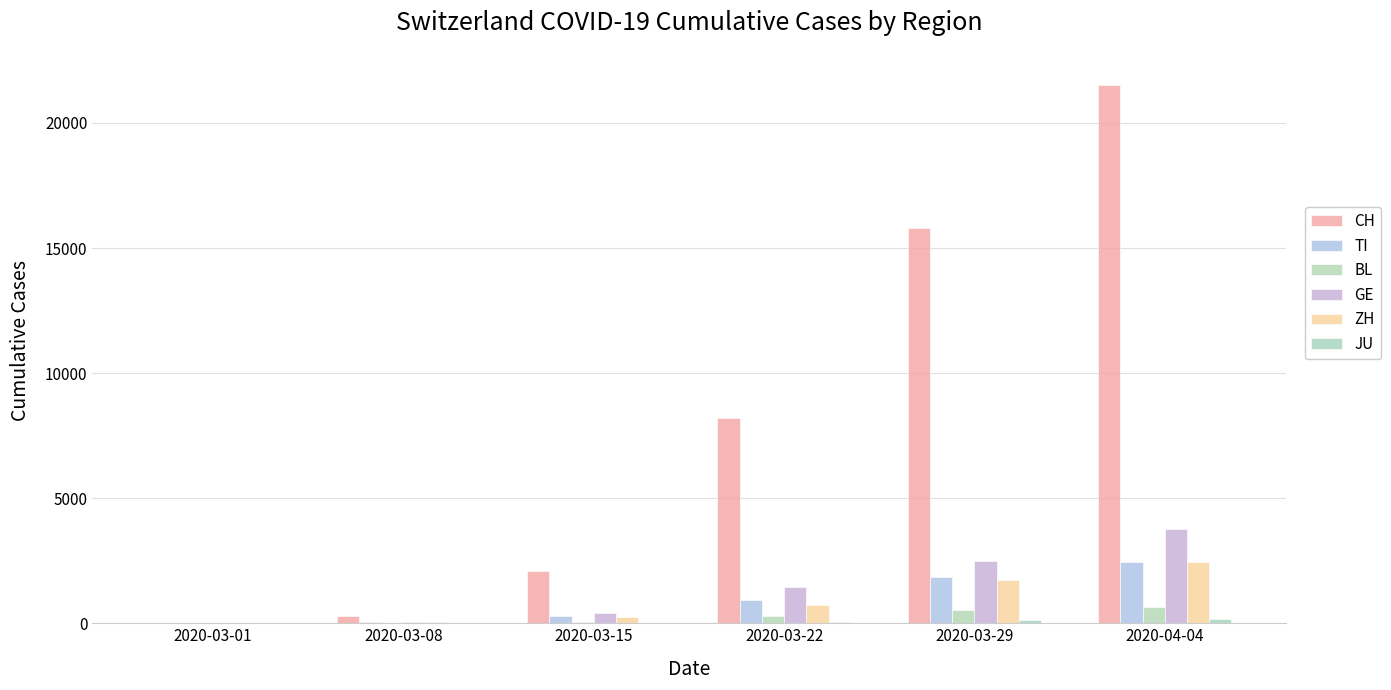

Is the value of BL at 2020-03-29 greater than the value of GE at 2020-03-08?

Yes